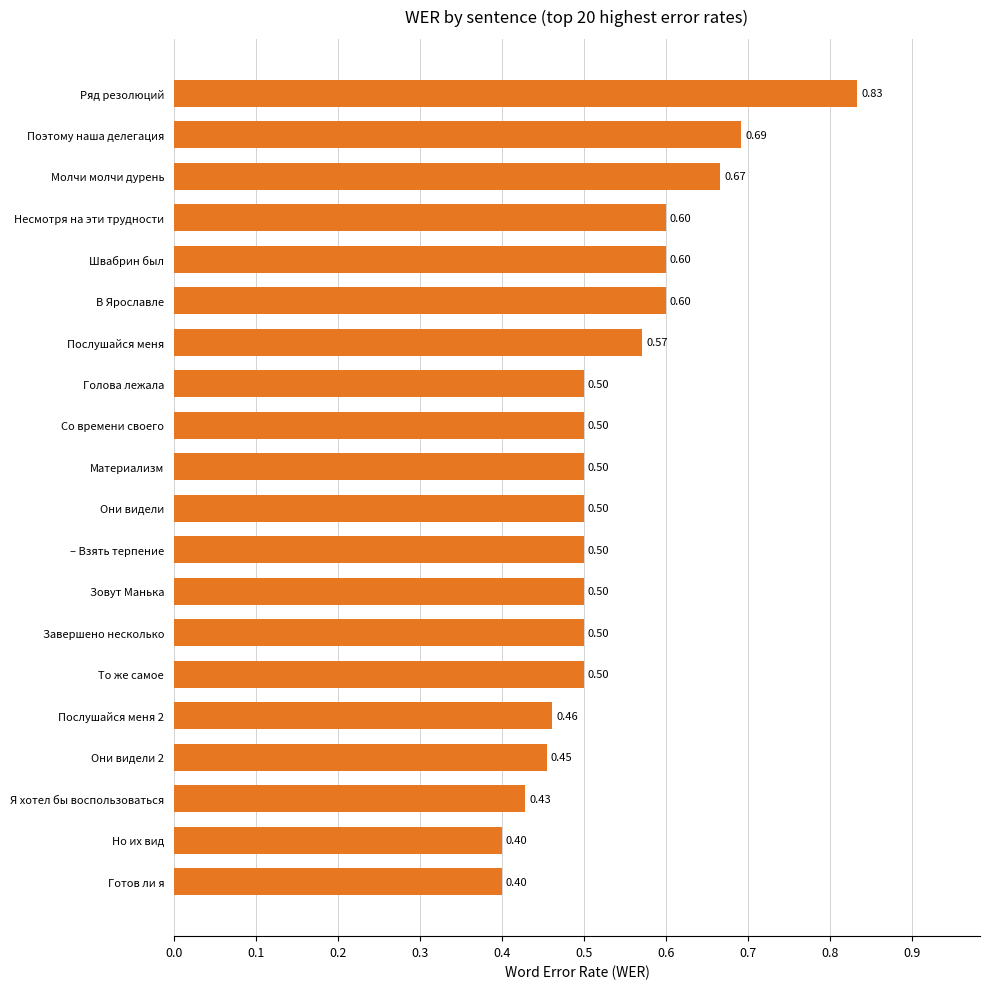

What is the difference between the maximum and second lowest values?

0.4